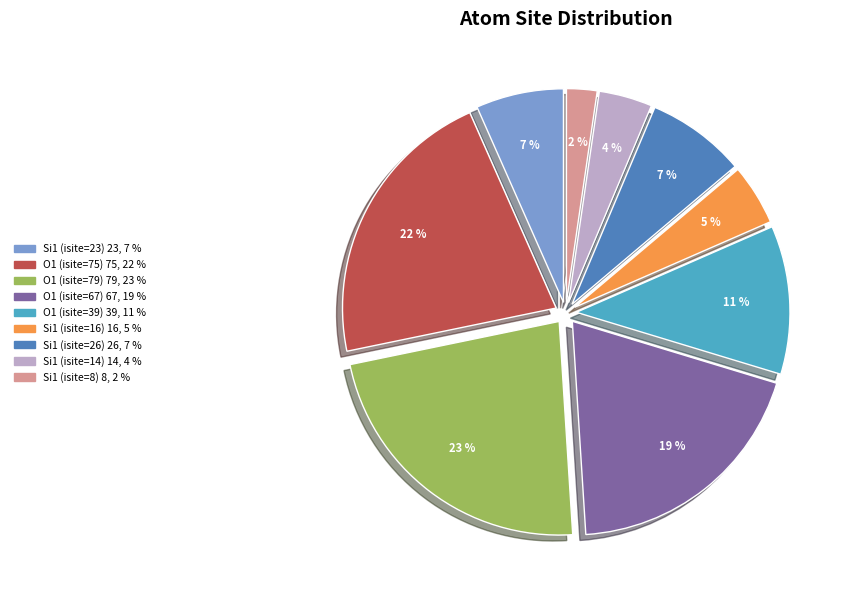

What is the largest slice in the pie chart?

O1 (isite=79)